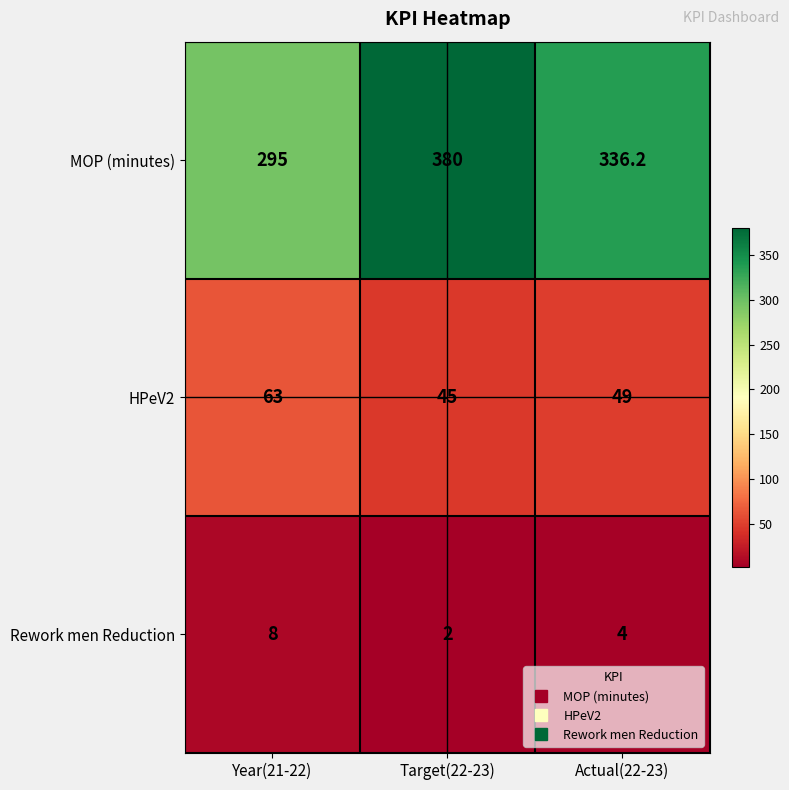

What is the smallest value displayed?

2.0